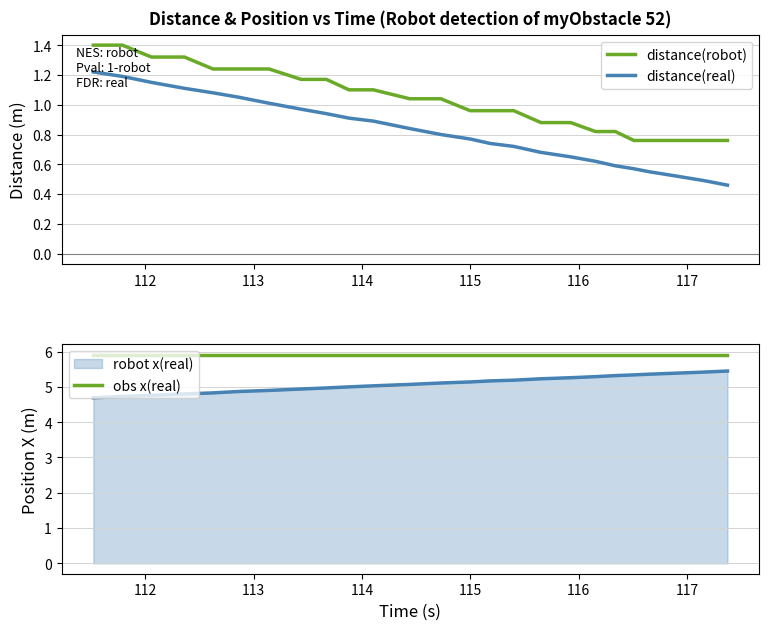

True or false: obs x(real) and robot x(real) intersect in this chart.

False